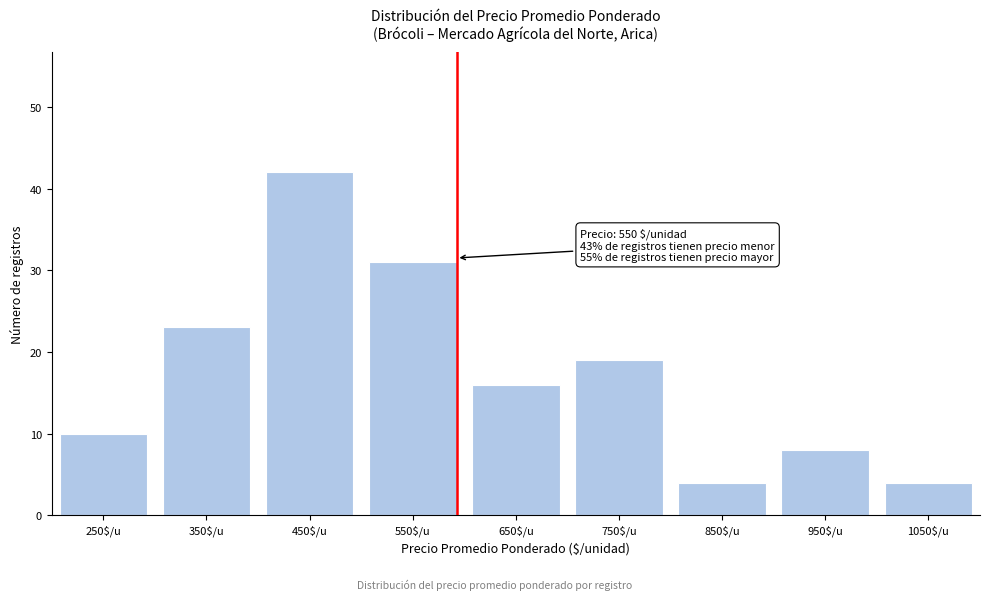

Reading right to left, transcribe all the data shown in this chart.

4	8	4	19	16	31	42	23	10